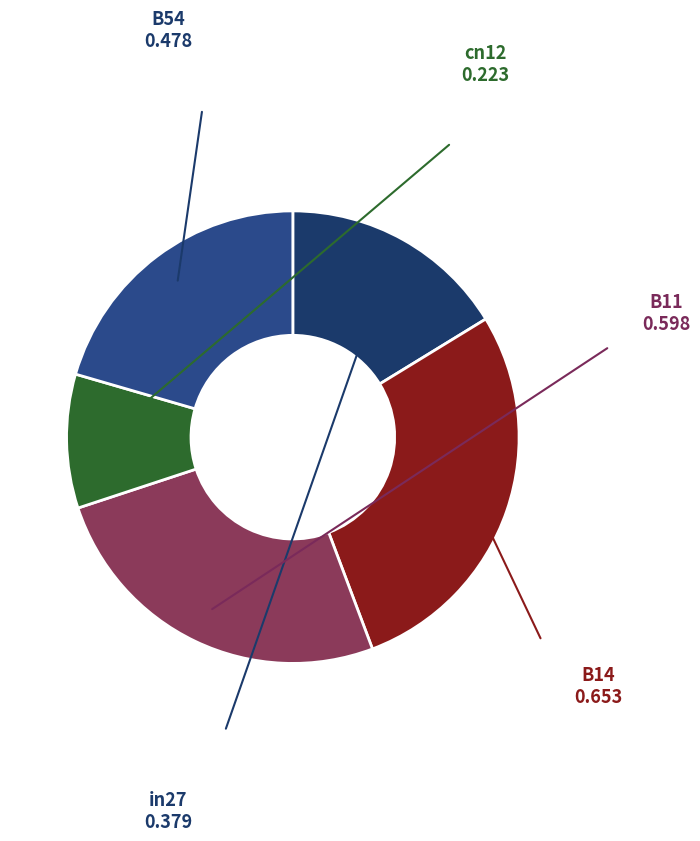

The B11 slice represents 26% of the pie. True or false?

True